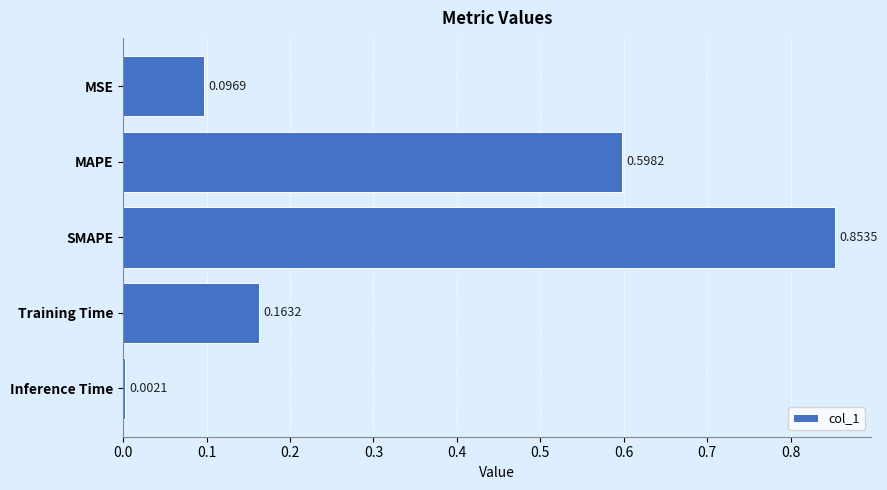

What is the sum of the values at Inference Time and MAPE?

0.6